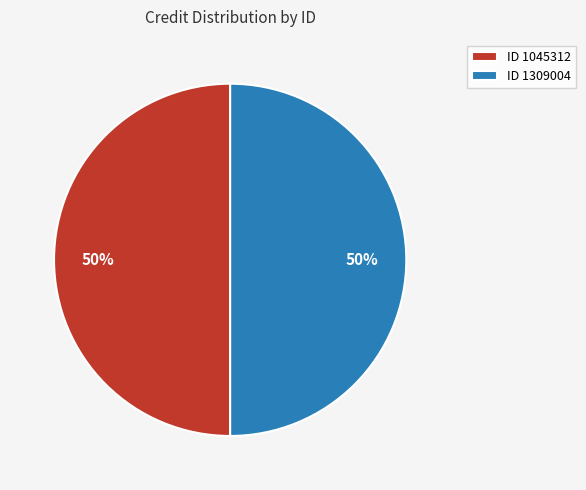

How many segments does this pie chart have?

2